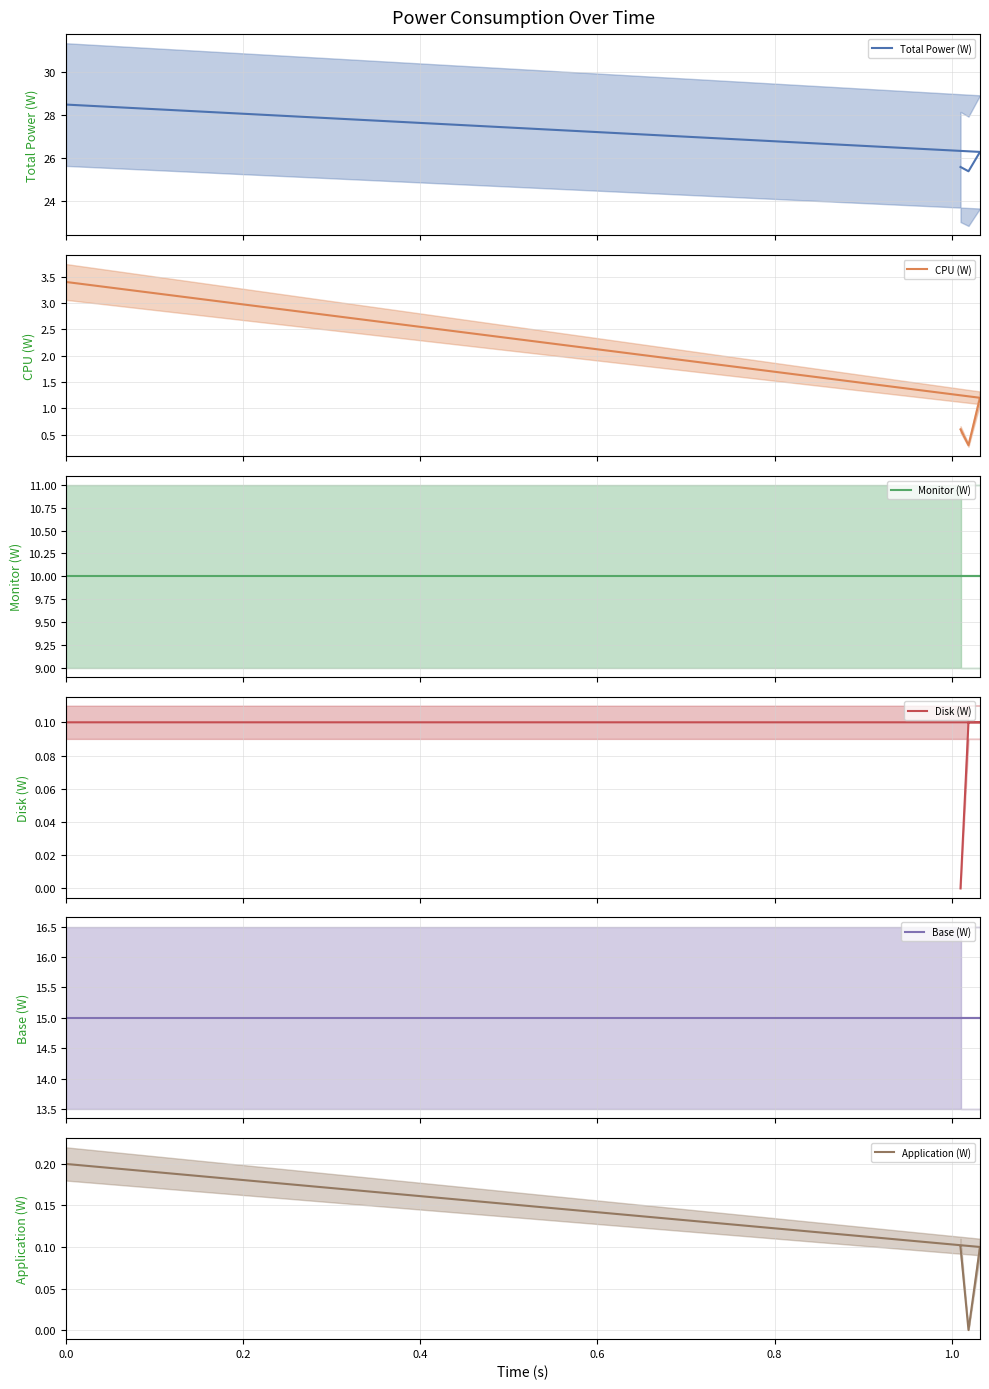

Which series has the widest spread of values?

Total Power (W) (mean)